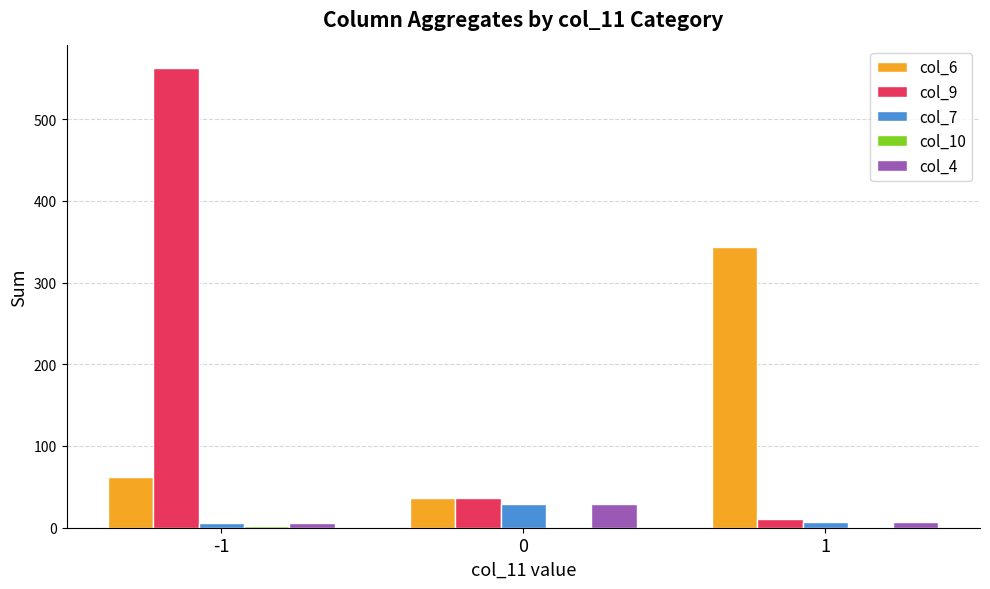

What is the maximum value shown in the chart?

562